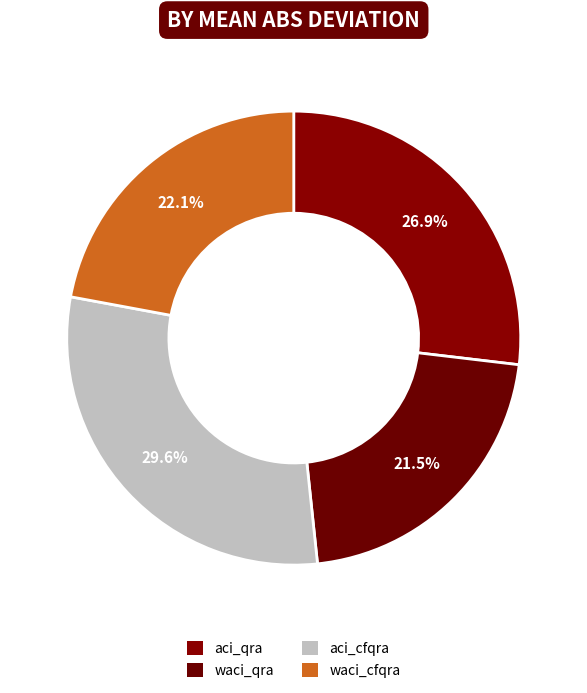

What percentage is the aci_qra slice, to the nearest percent?

27%